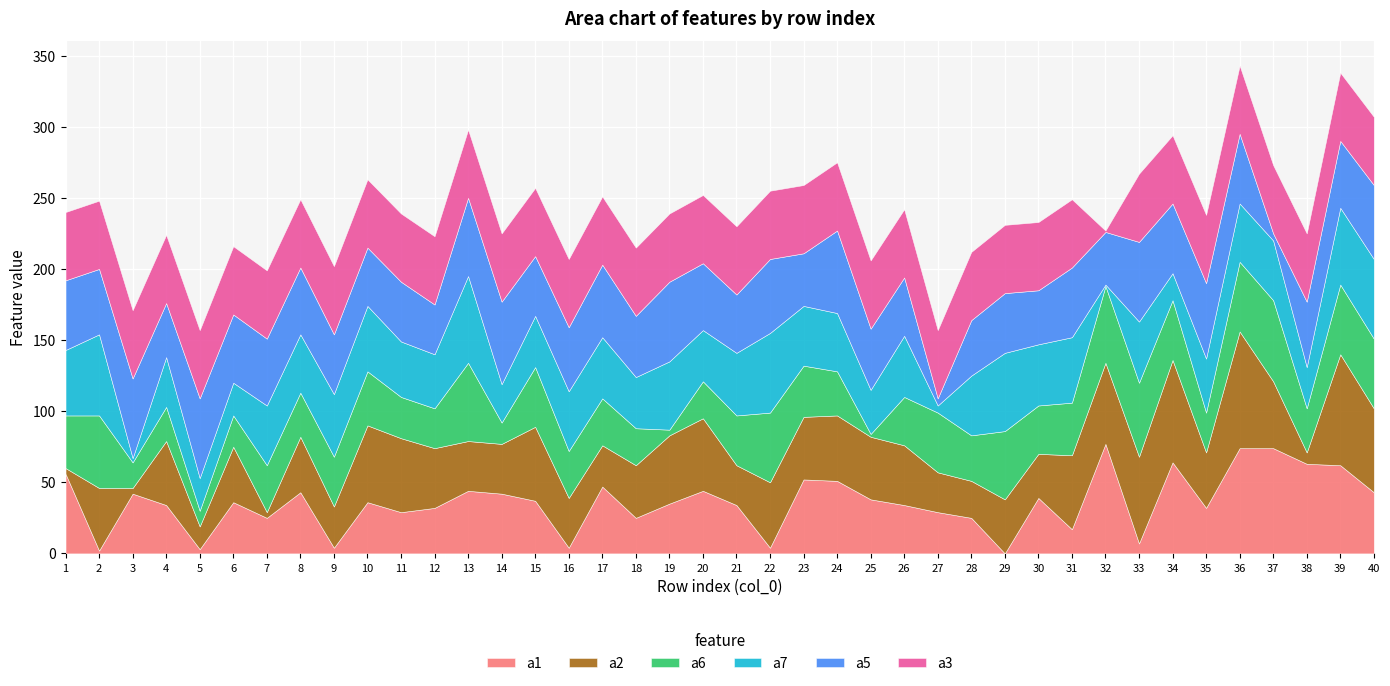

How many data points does each series have?

40